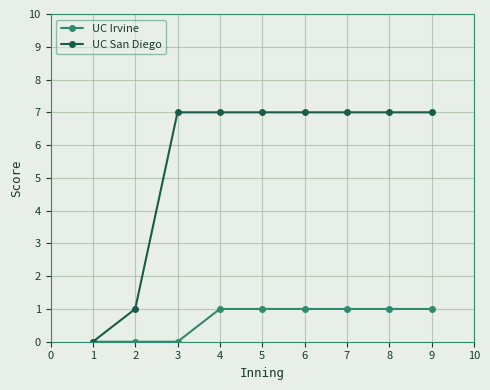

Read the UC San Diego value at 7.

7